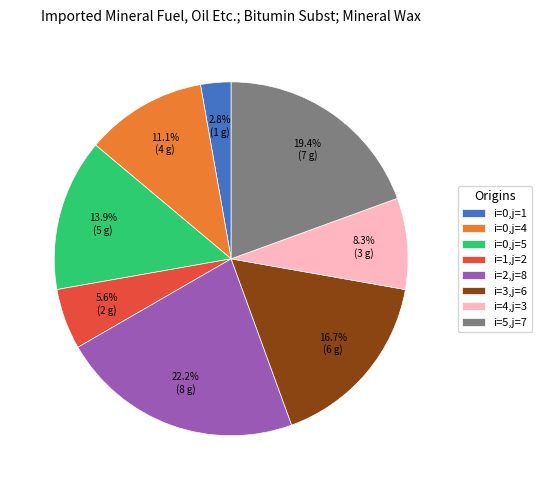

Rank the categories by value from lowest to highest.

i=0,j=1, i=1,j=2, i=4,j=3, i=0,j=4, i=0,j=5, i=3,j=6, i=5,j=7, i=2,j=8